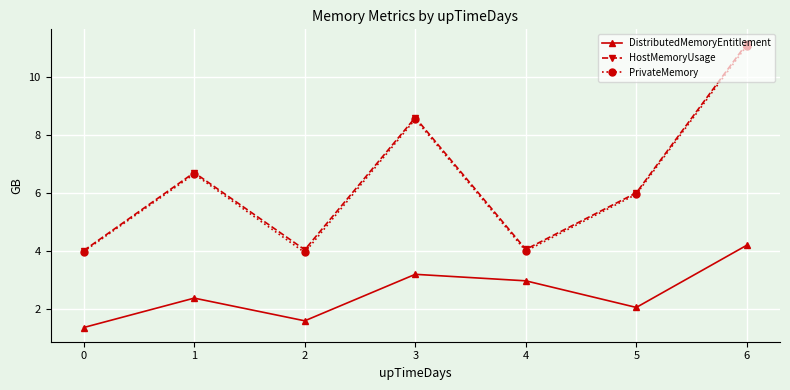

Does the chart have visible grid lines?

Yes